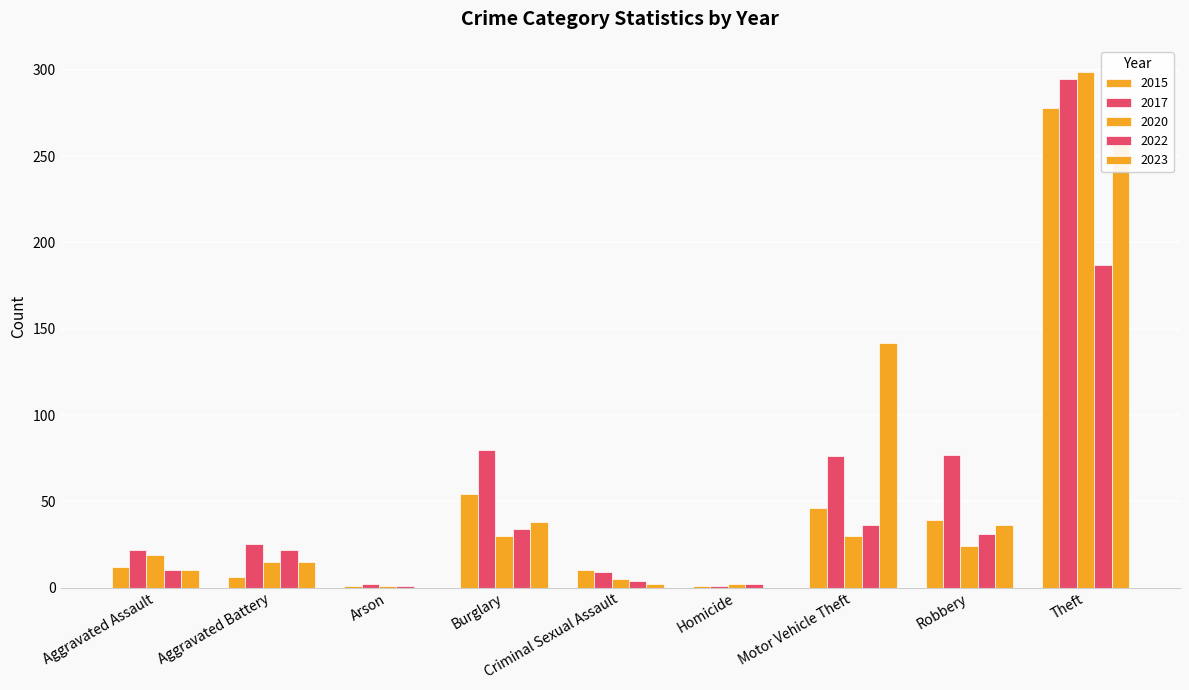

The value of 2022 at Aggravated Assault is 4. True or false?

False